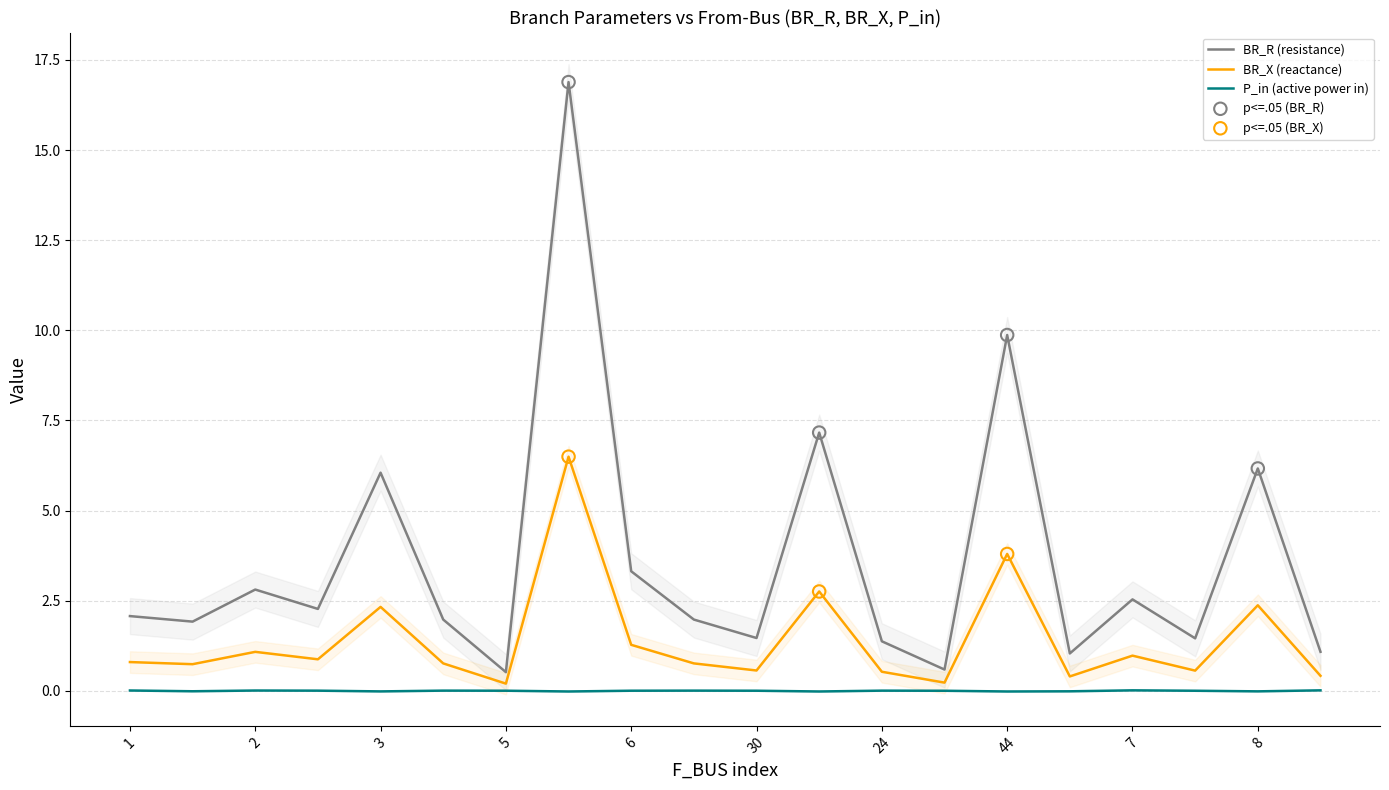

Which series has the largest Y range (max minus min)?

BR_X